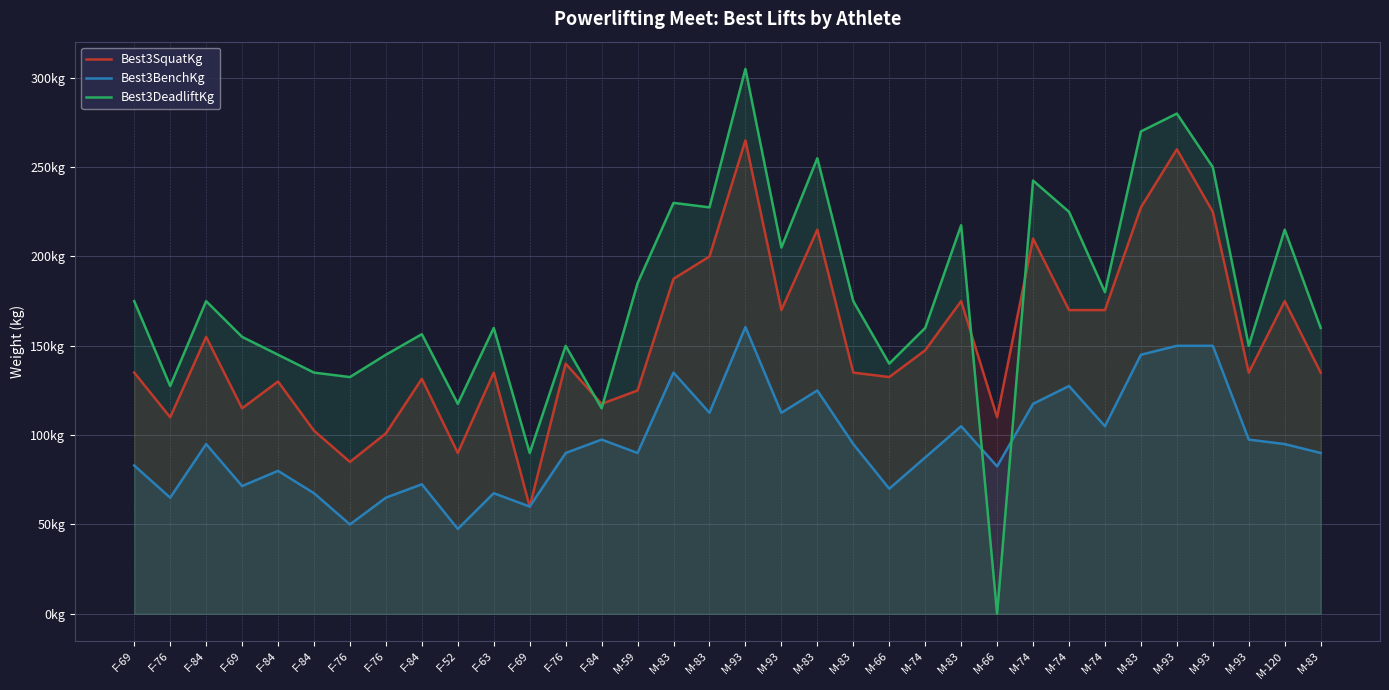

Which category has the highest value in the Best3SquatKg series?

M-93